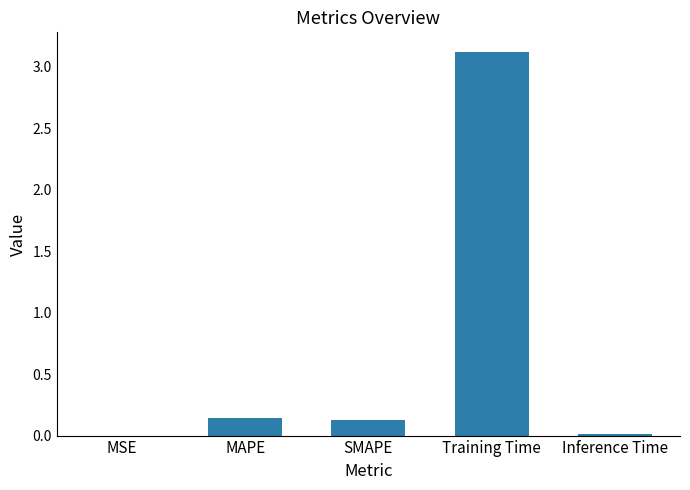

The chart shows a value of 3.1 at Training Time. True or false?

True